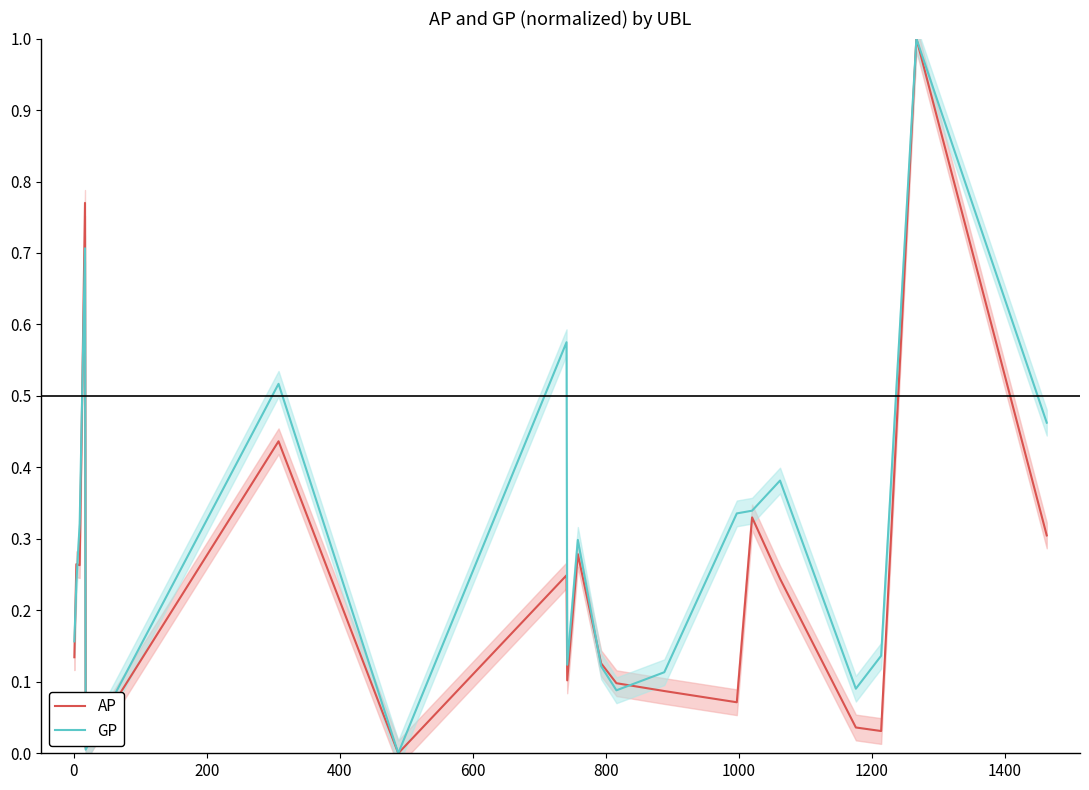

What is the maximum value for AP?

1.0